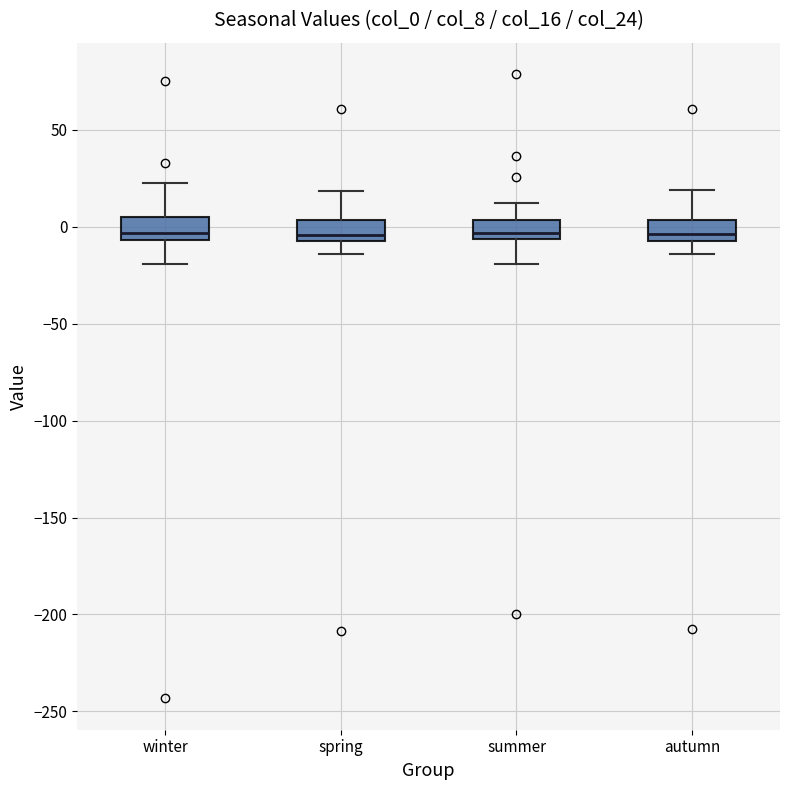

Reading left to right, read every box against the y-axis: the position of its median line, the range the box covers, and the ends of its whiskers. The values are not printed on the chart, so give them approximately, as read against the axis.

winter: median -5 (just above the box's lower edge), box -5 to 5, whiskers -20 to 25
spring: median -5, box -10 to 5, whiskers -15 to 20
summer: median -5 (just above the box's lower edge), box -5 to 5, whiskers -20 to 10
autumn: median -5 (just above the box's lower edge), box -5 to 5, whiskers -15 to 20